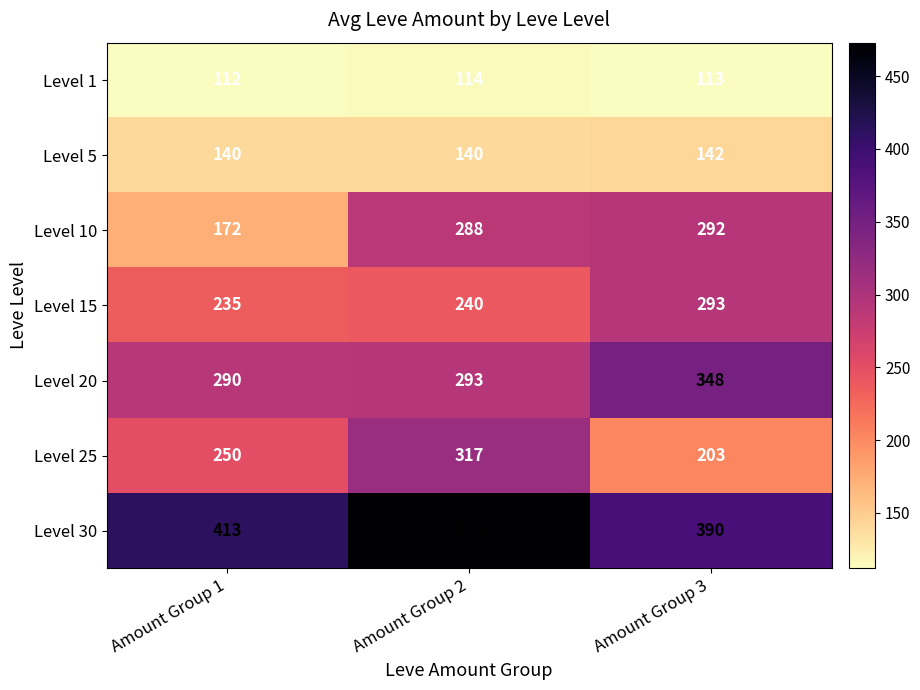

What is the smallest value displayed?

112